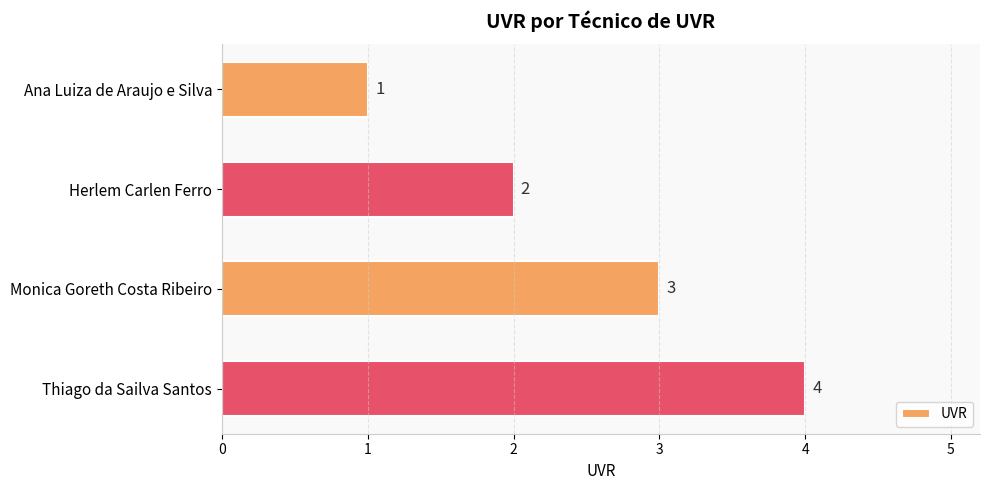

True or false: the data shows 3 at Monica Goreth Costa Ribeiro.

True